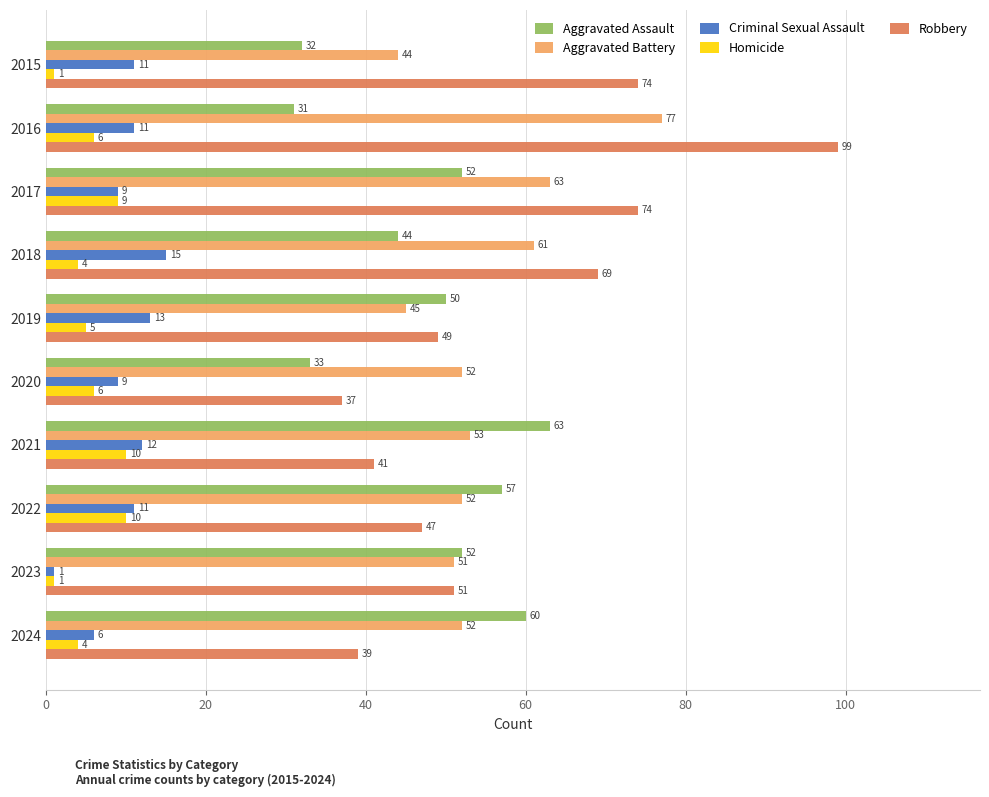

Rank the series at 2015 from lowest to highest value.

Homicide, Criminal Sexual Assault, Aggravated Assault, Aggravated Battery, Robbery